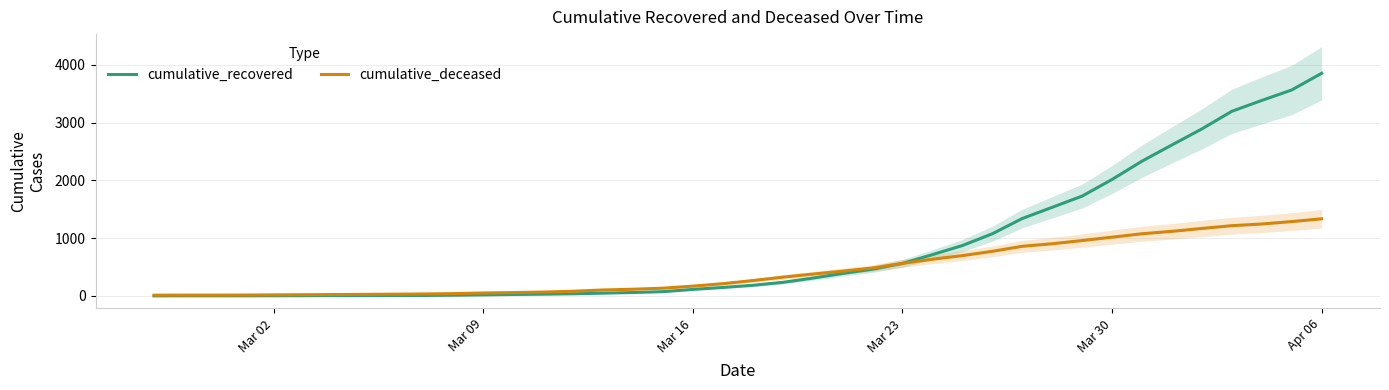

At which label is cumulative_recovered closest to 1928?

Mar 30